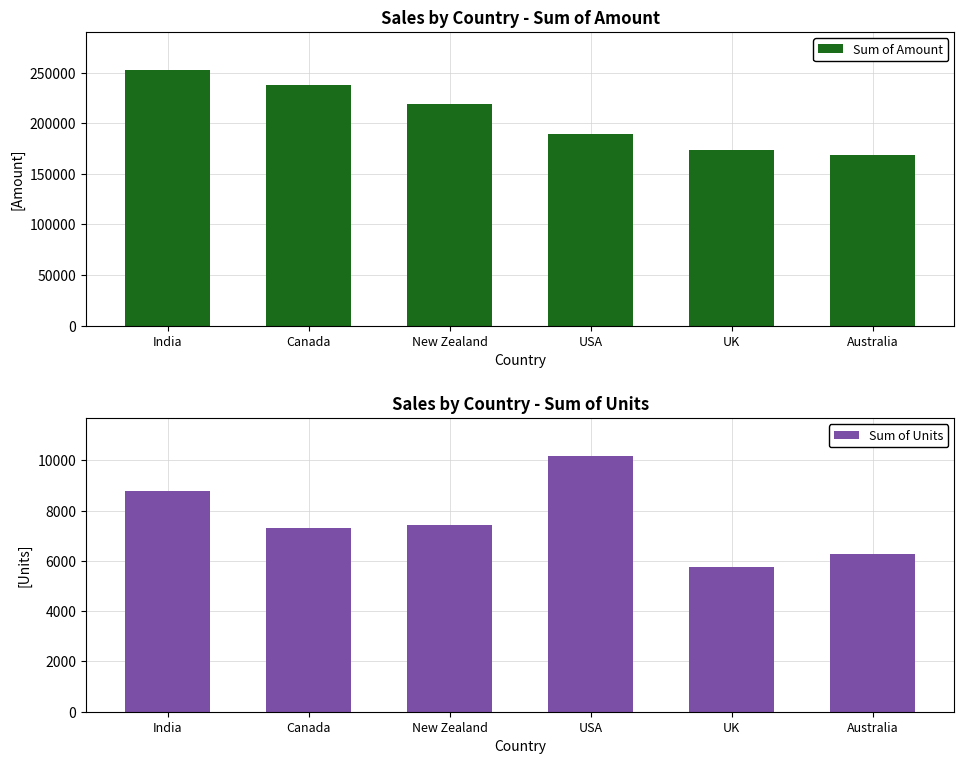

What is the label of the 3rd bar from the left?

New Zealand